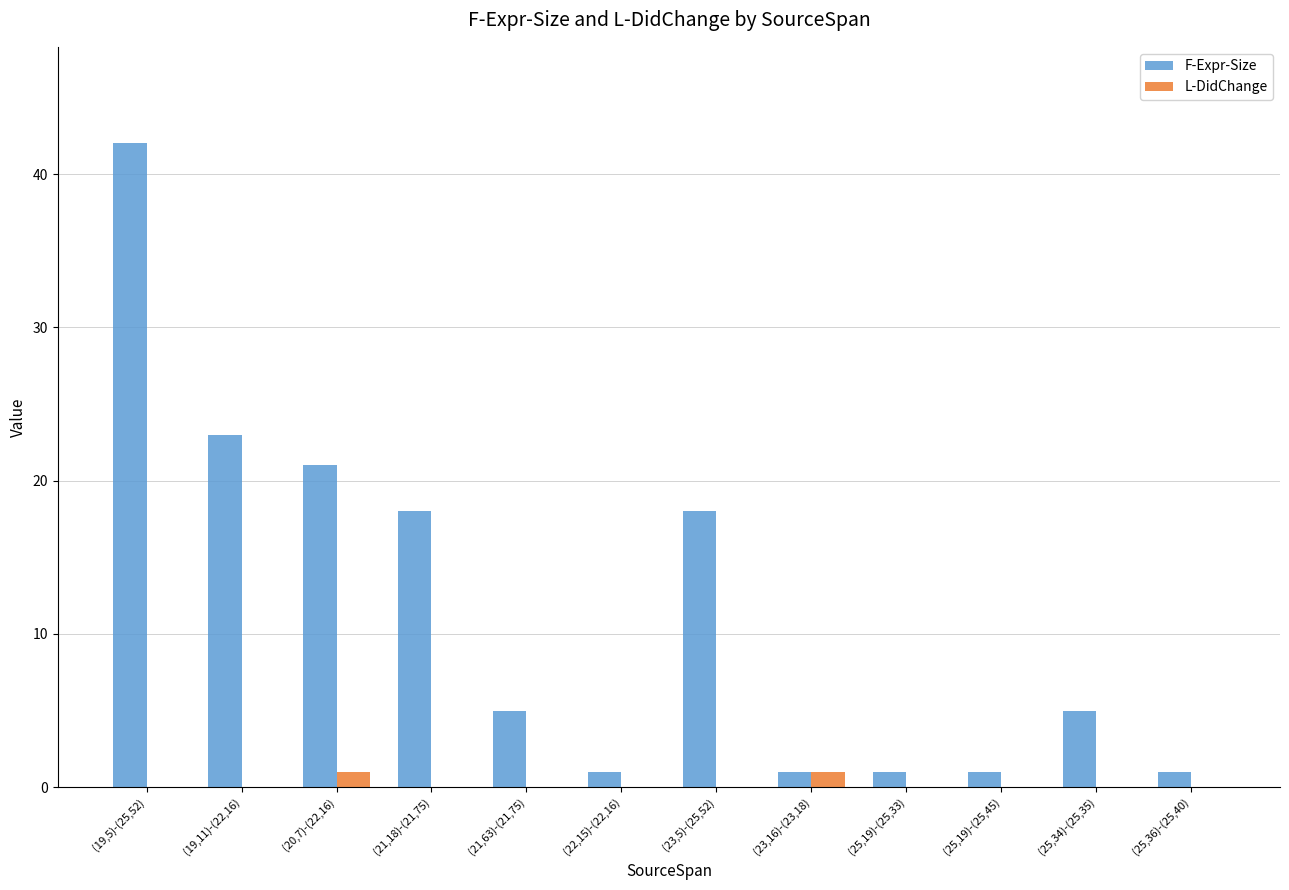

Which label corresponds to the largest value in the chart?

(19,5)-(25,52)